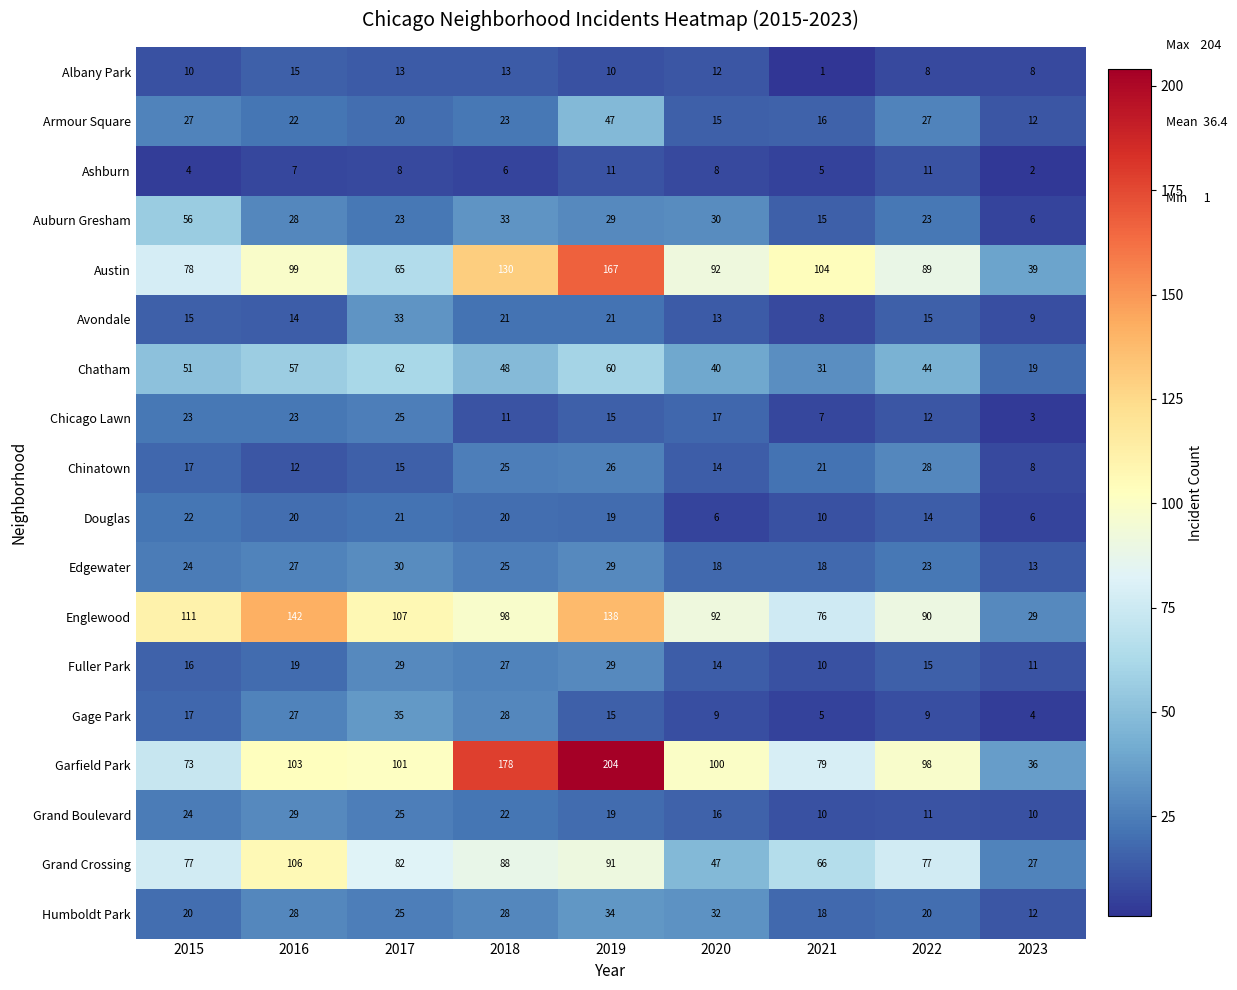

At which label does Chatham reach its minimum?

2023